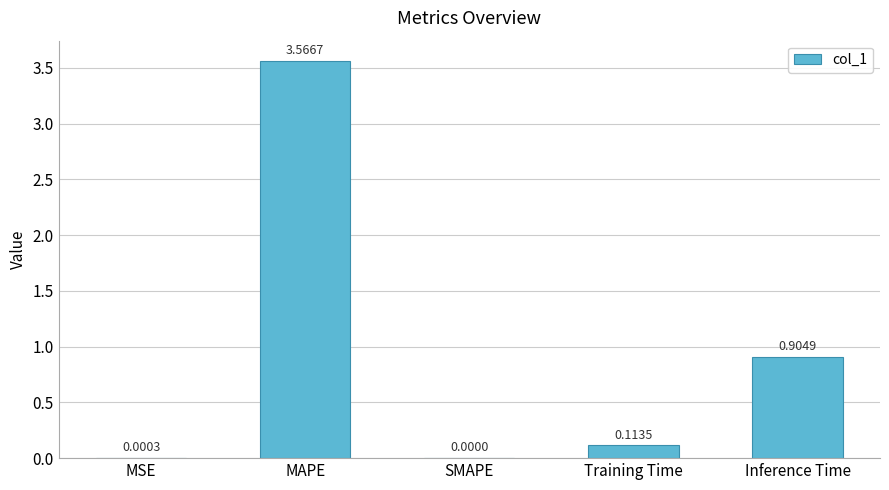

The value at MAPE is 4.9. True or false?

False